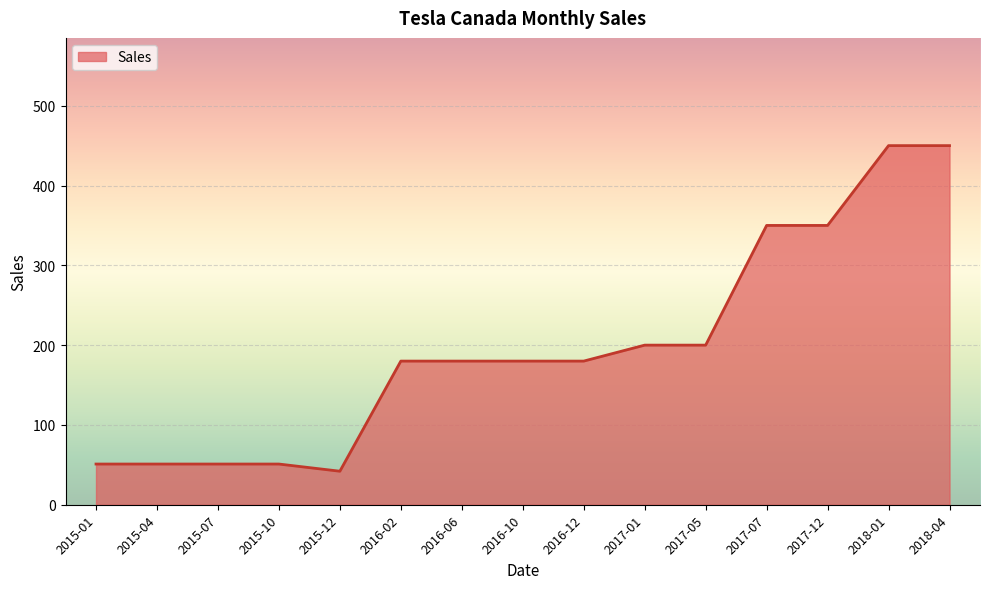

The value at 2018-04 is 127. True or false?

False